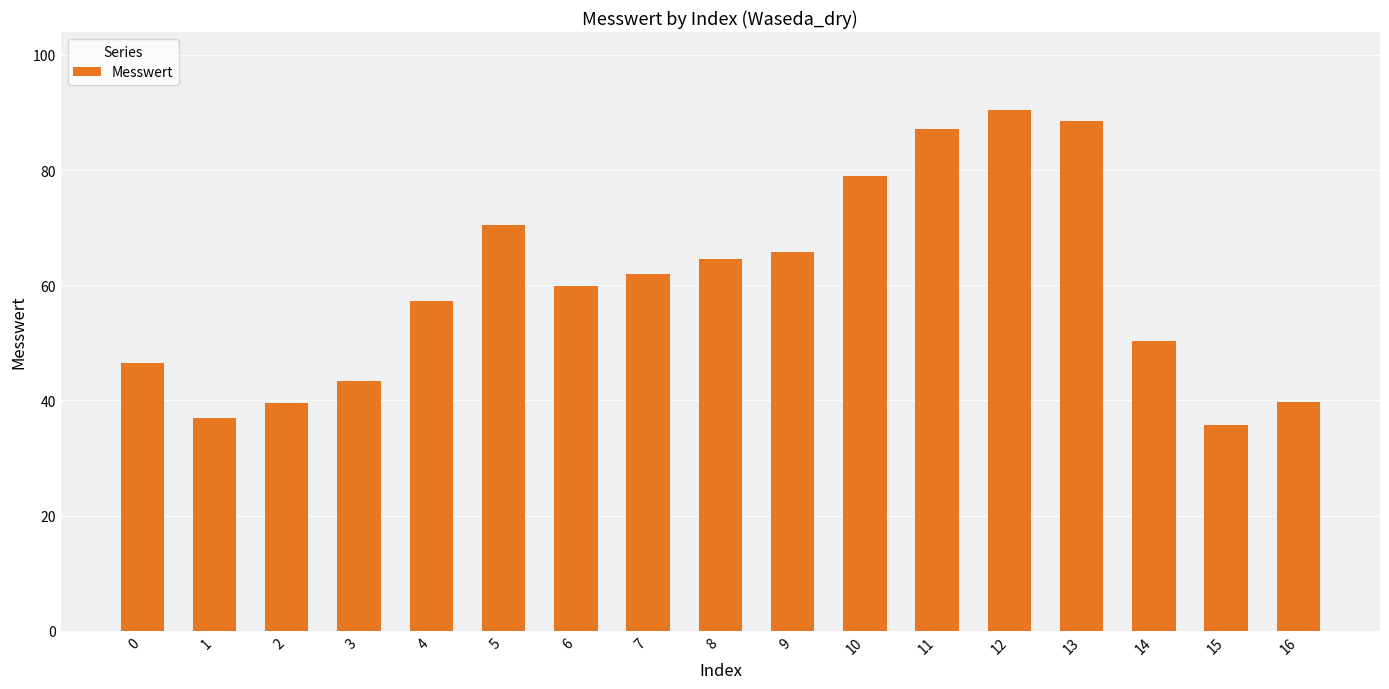

The value at 12 is 90.4. True or false?

True